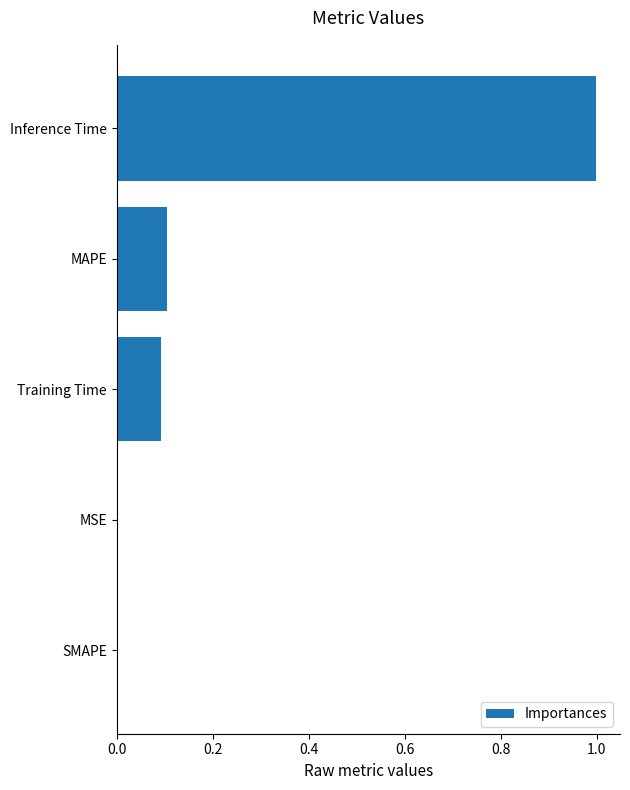

What is the sum of all values?

1.2